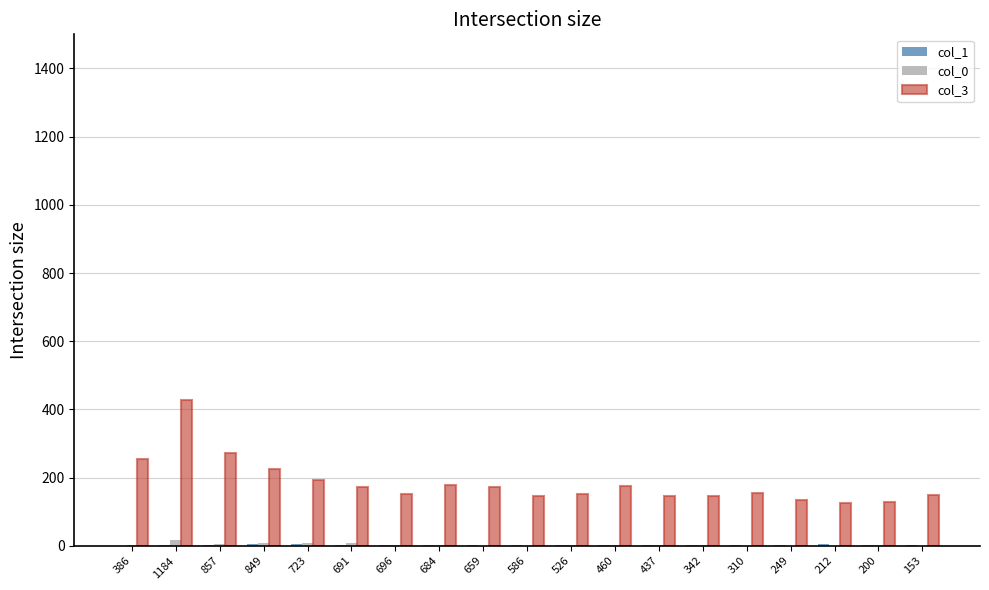

Read the col_3 value at 460, to the nearest 5.

175